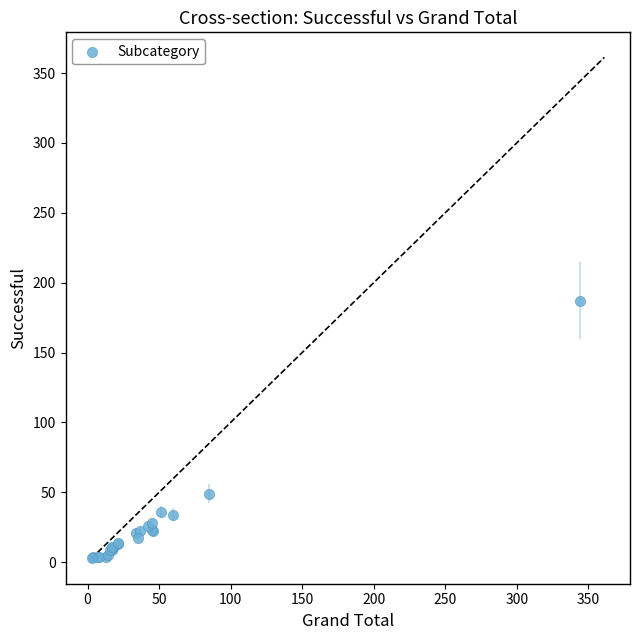

What Y value in the scatter plot is closest to 95?

49